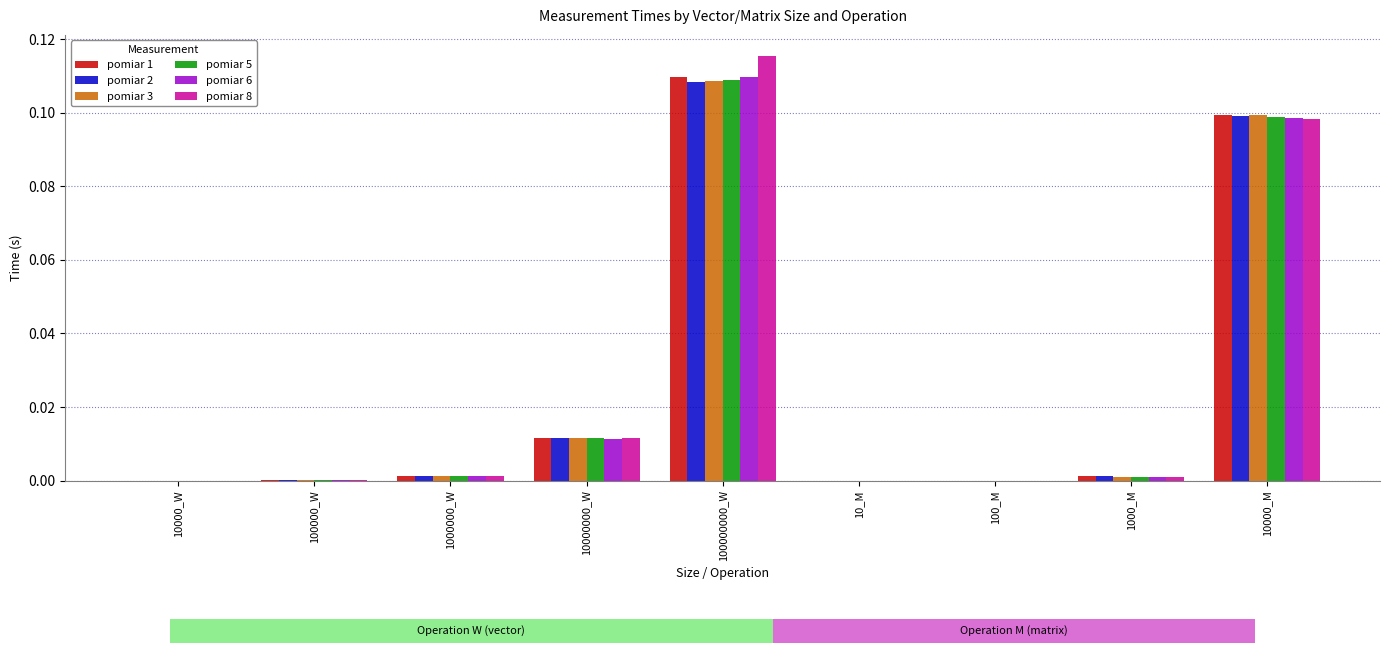

Does the chart contain any negative values?

No